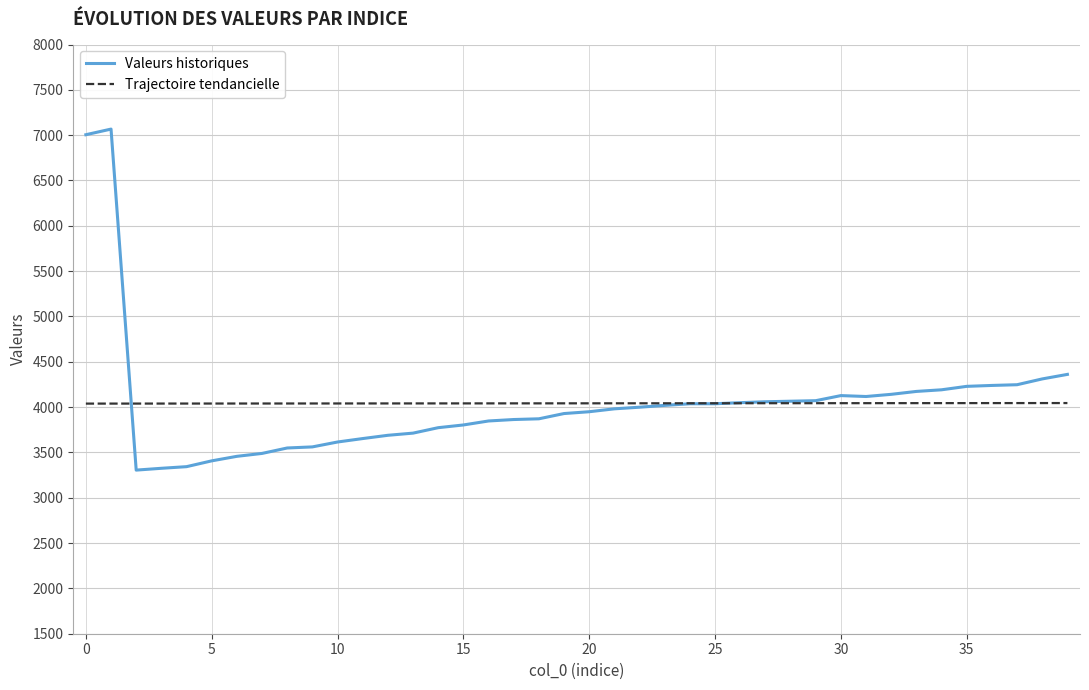

What is the difference between the maximum and minimum values in the Valeurs historiques series?

3762.0